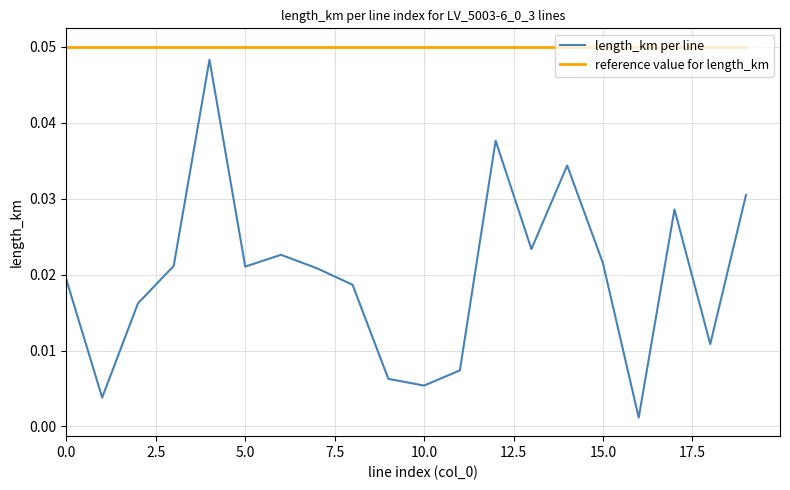

Rank the series by their average value, from lowest to highest.

length_km per line, reference value for length_km